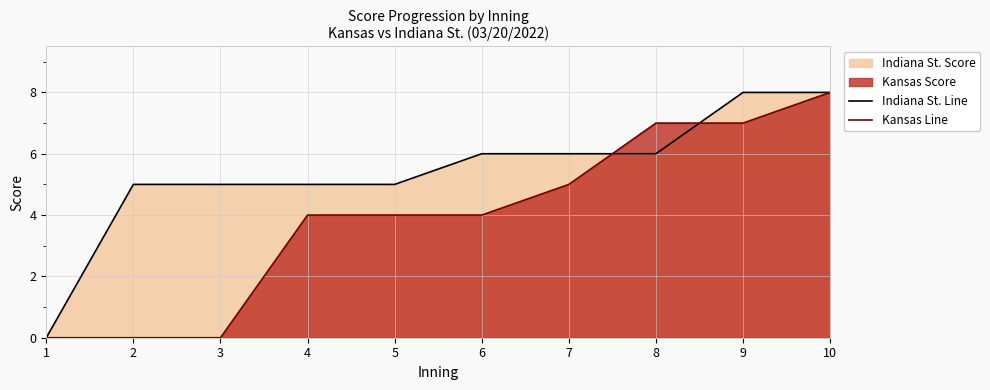

What is the average value of the Kansas Line series?

4